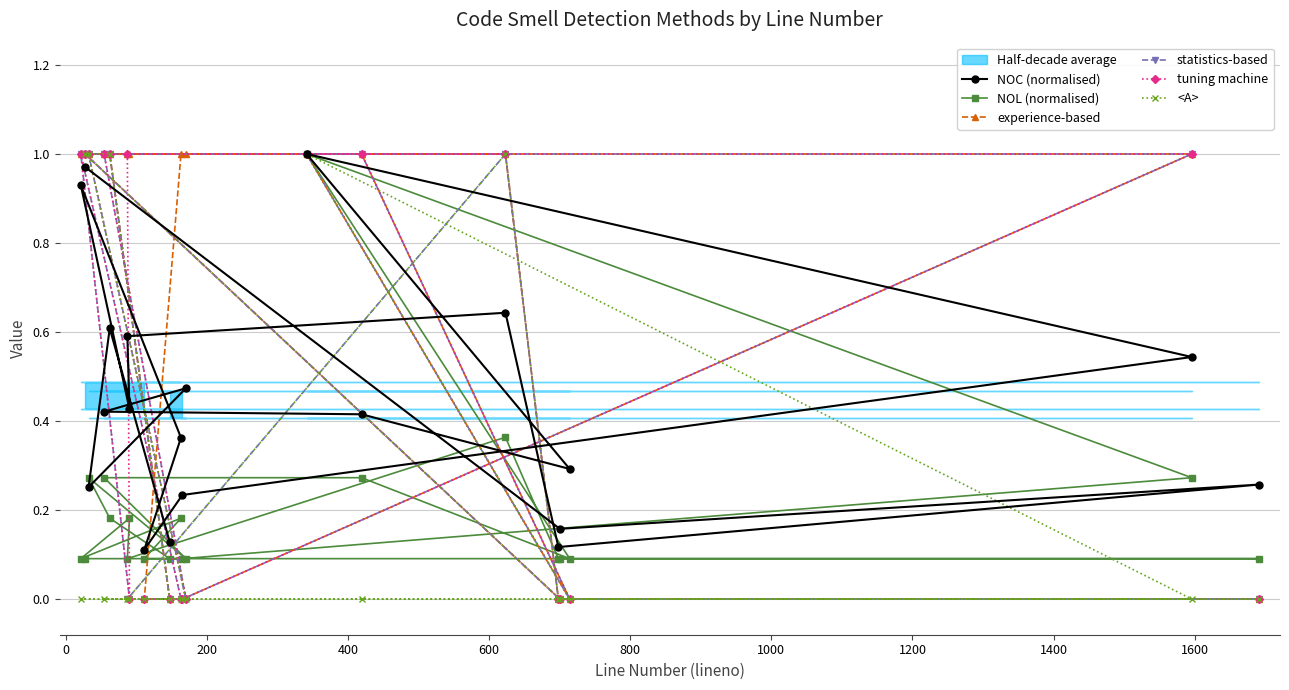

How many data points in tuning machine are less than 1?

10